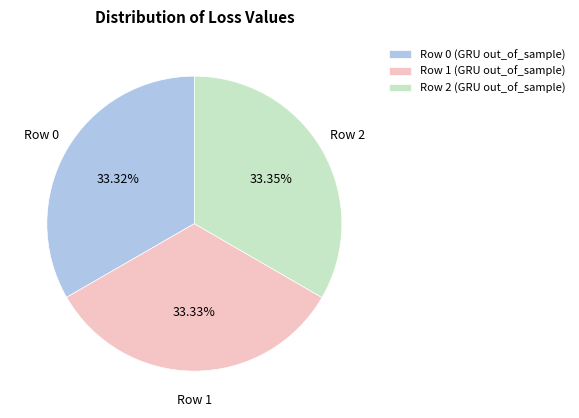

Does any single category account for the majority?

No